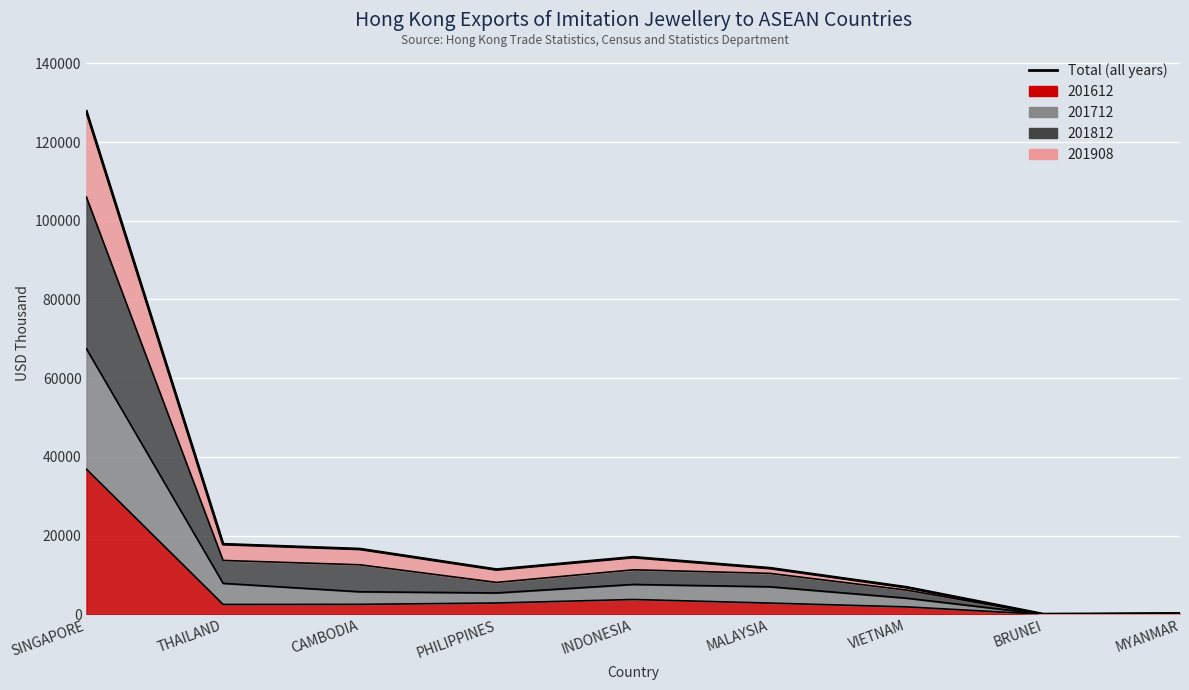

Does the chart display data point markers on the line(s)?

No